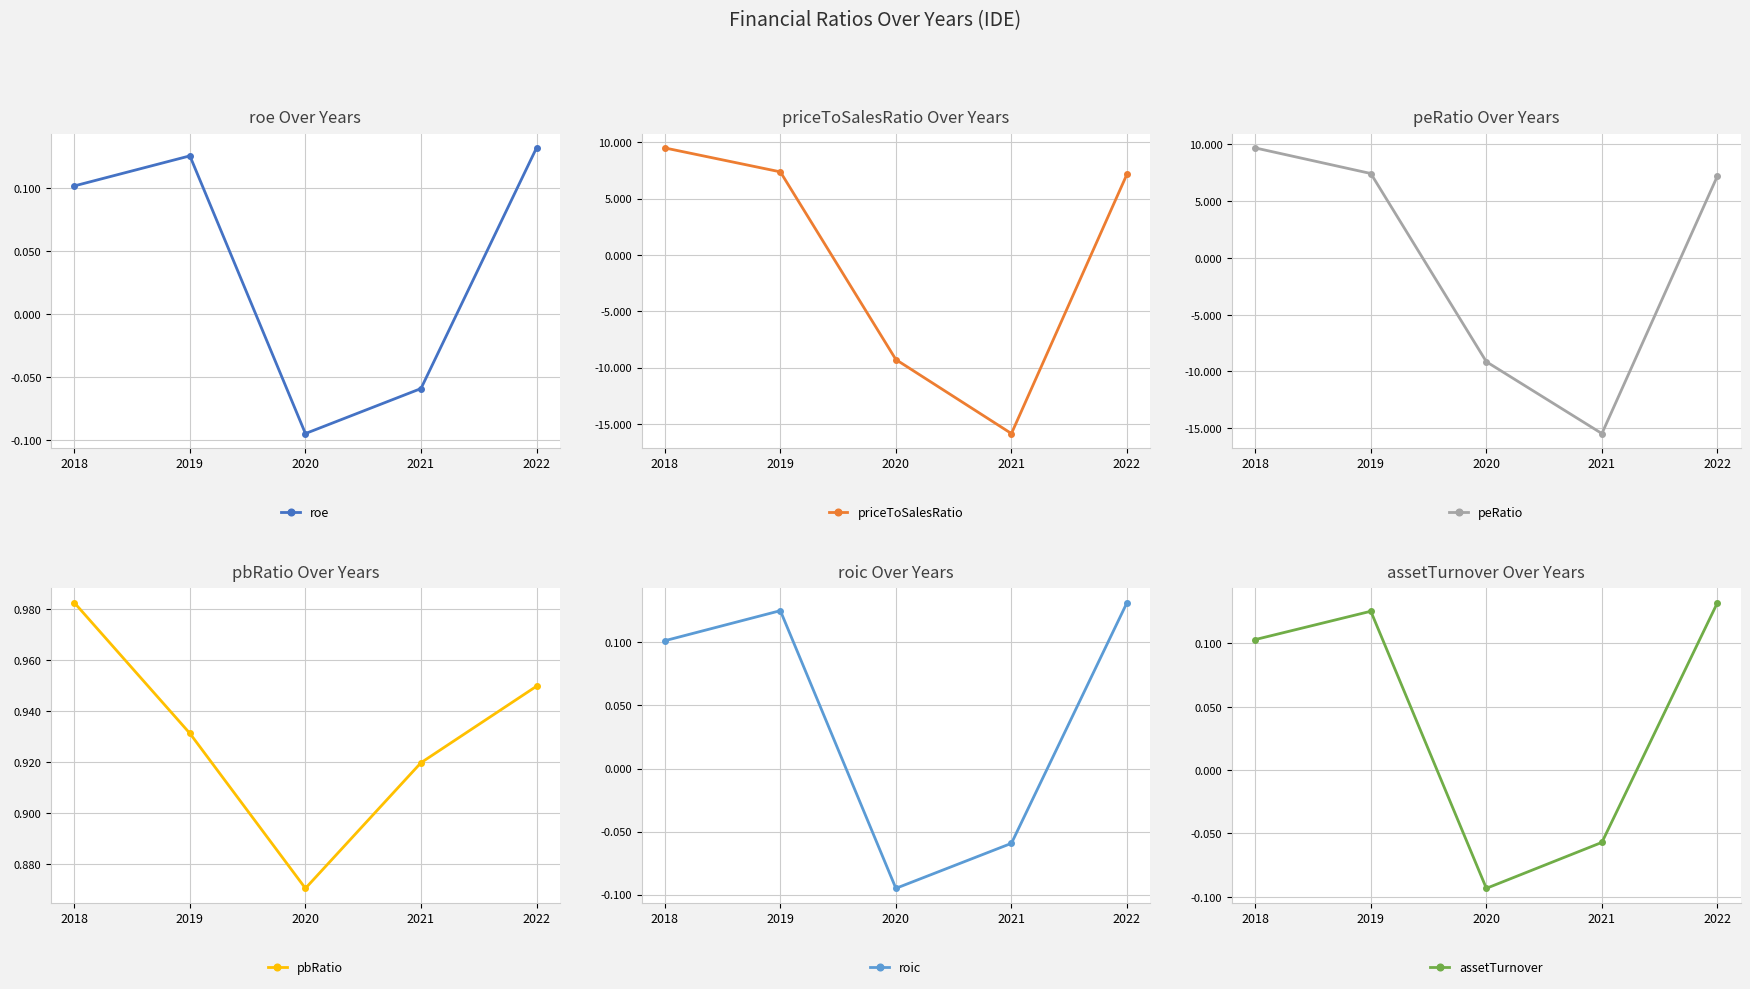

How many data points in peRatio are less than 7?

2